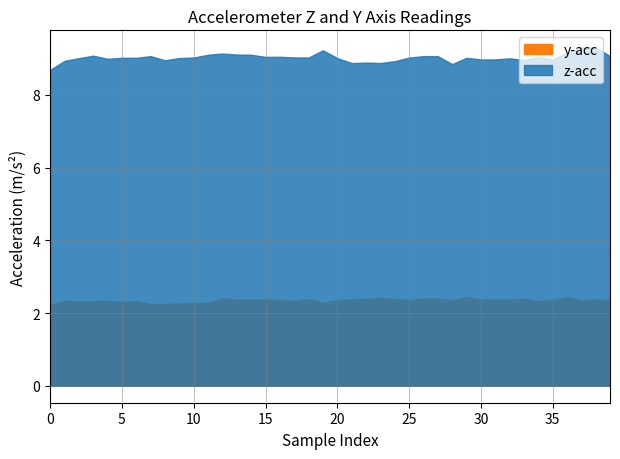

In y_acc, how many points are lower than both neighbors (excluding endpoints)?

9